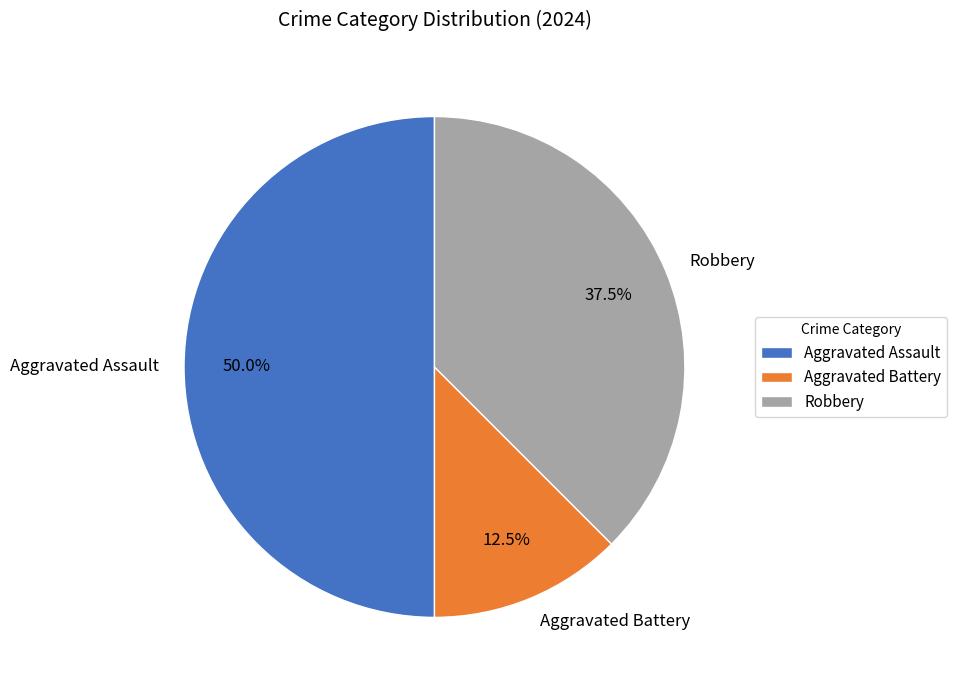

Is Aggravated Battery the majority of the pie?

No